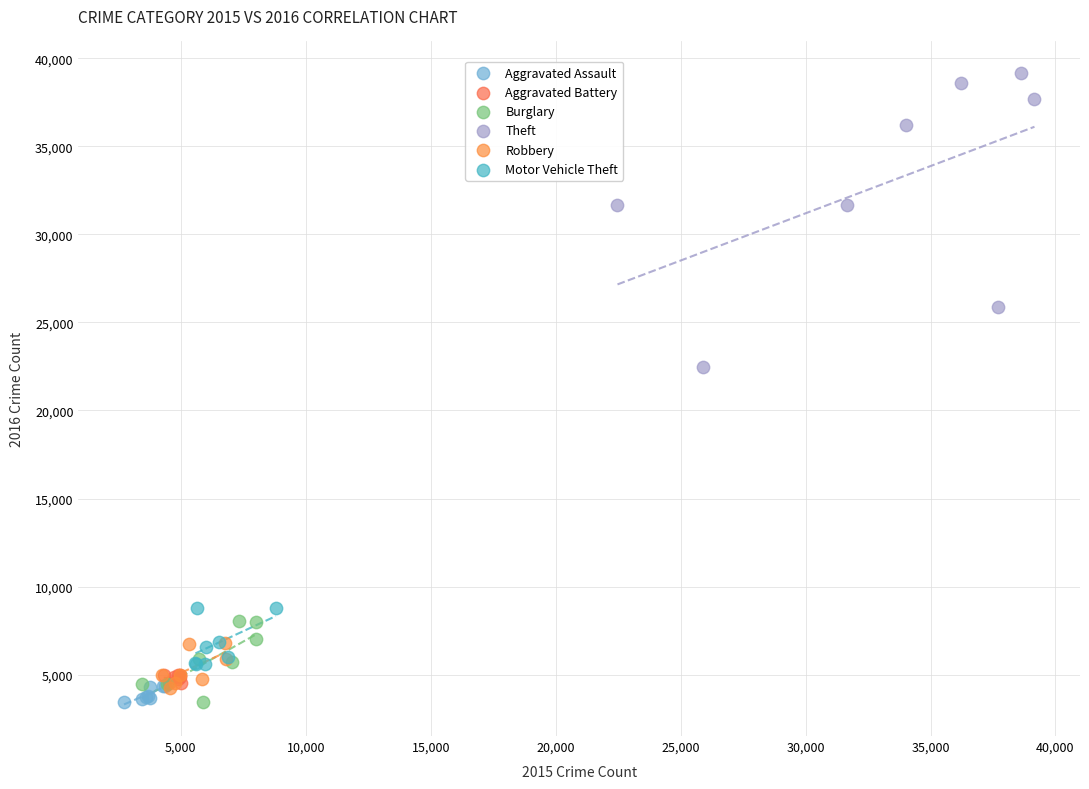

Which series contains the highest Y value?

Theft